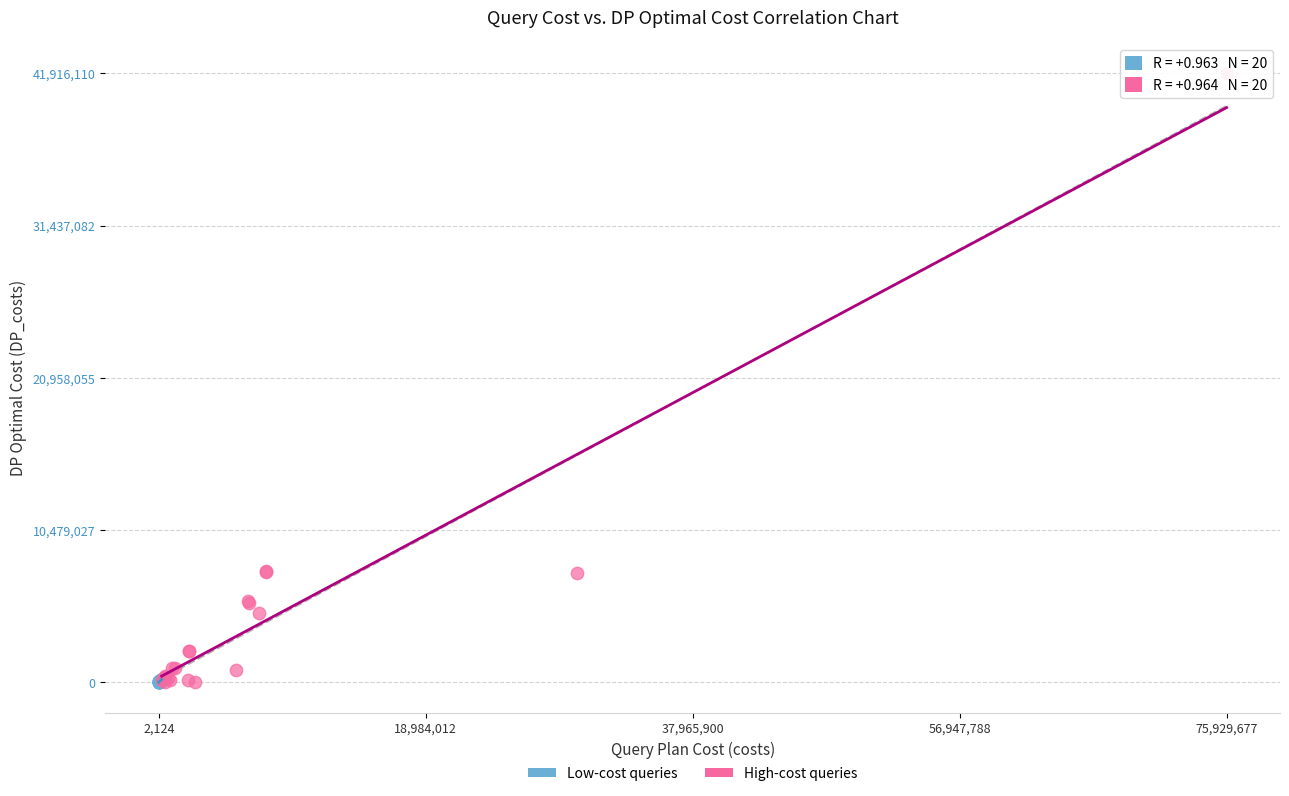

Which series has the widest spread of Y values?

High-cost queries